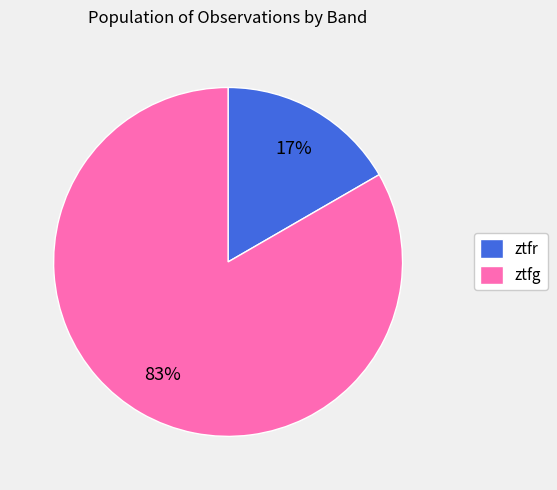

Between ztfg and ztfr, which is larger?

ztfg